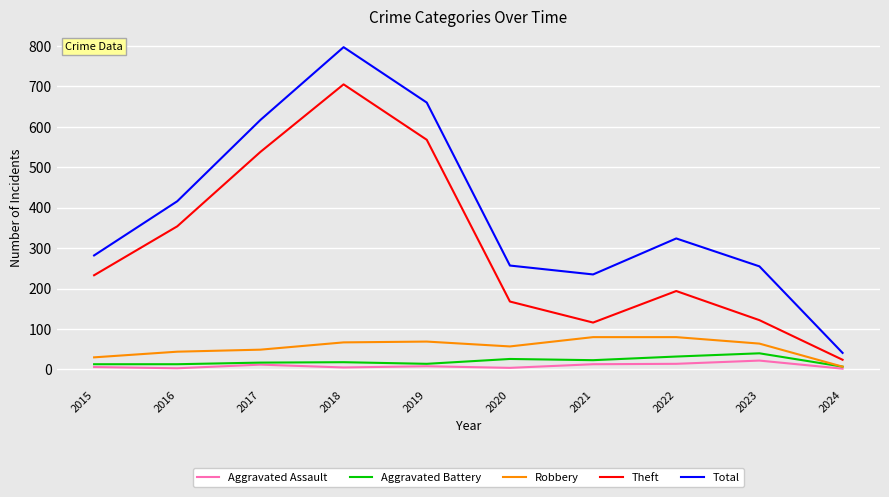

What is the difference between the Theft values at 2018 and 2016?

351